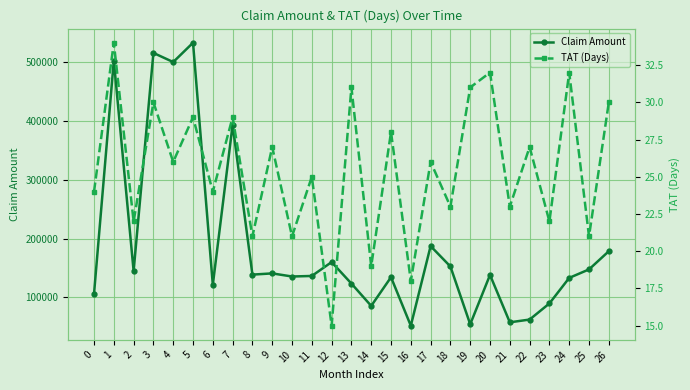

How many interior local valleys does the Claim Amount series have?

9